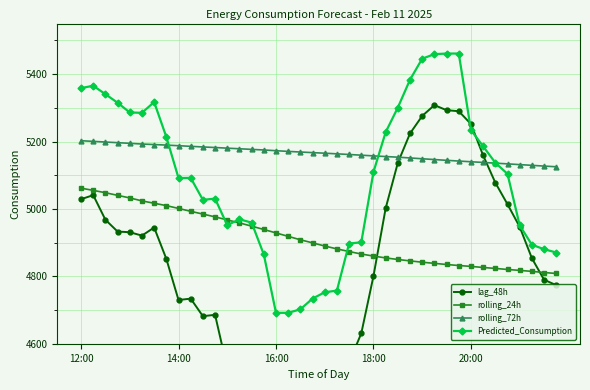

Which label corresponds to the smallest value in the chart?

17